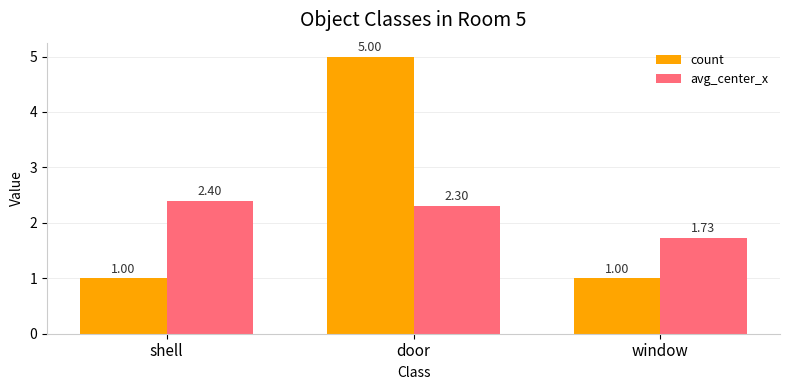

Is it true that avg_center_x equals 2.4 at shell?

True